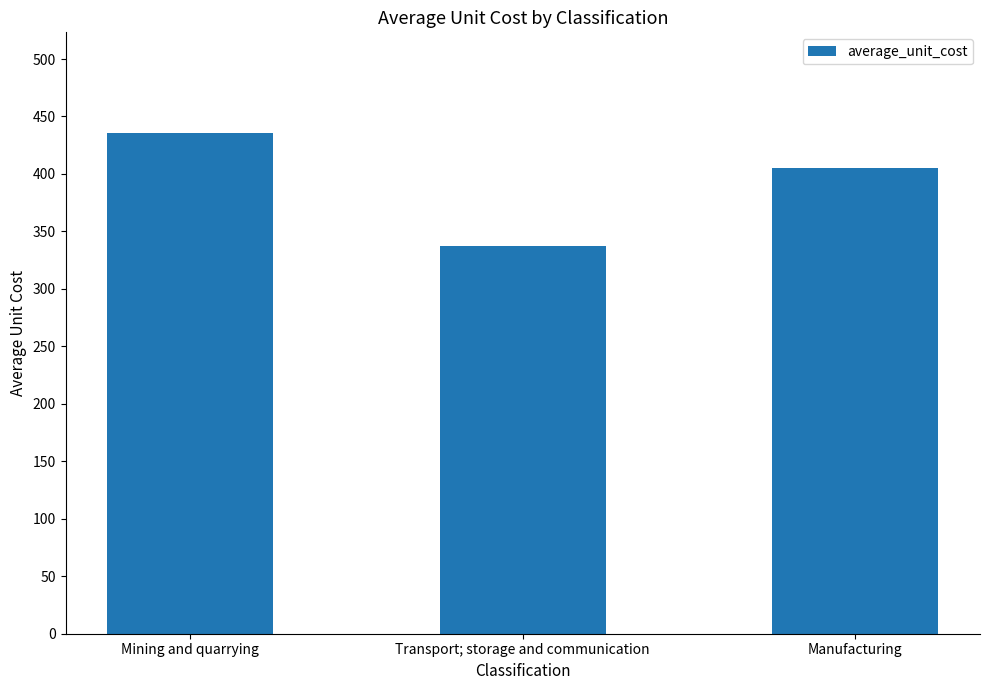

Rank the categories by value from highest to lowest.

Mining and quarrying, Manufacturing, Transport; storage and communication